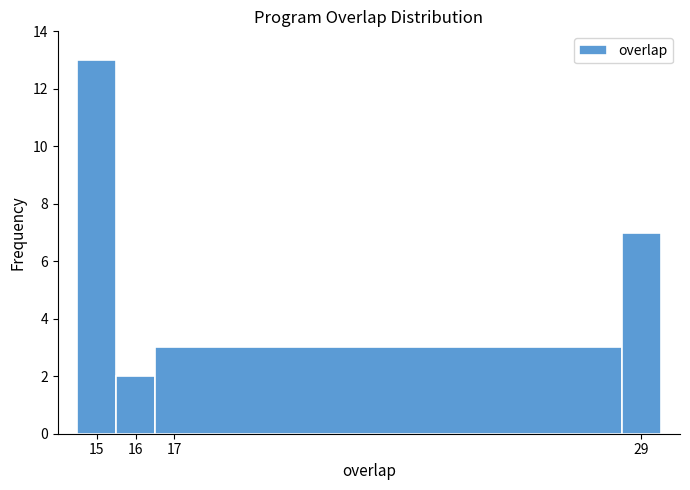

Reading left to right, transcribe this chart: for each bar, give the range it covers on the x-axis and its height. The values are not printed on the chart, so give them approximately, as read against the axis.

14.5 to 15.5: 13
15.5 to 16.5: 2
16.5 to 28.5: 3
28.5 to 29.5: 7